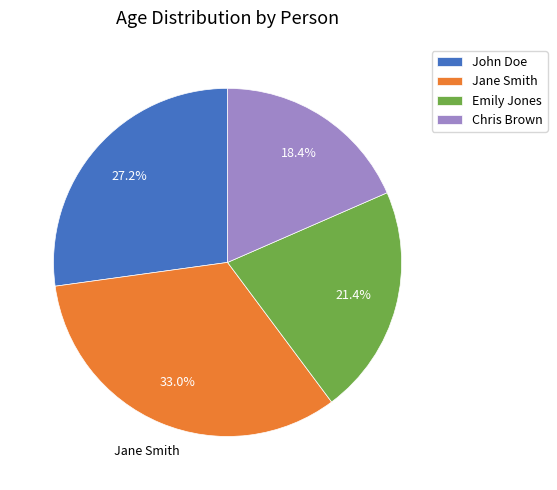

How many slices are in this pie chart?

4